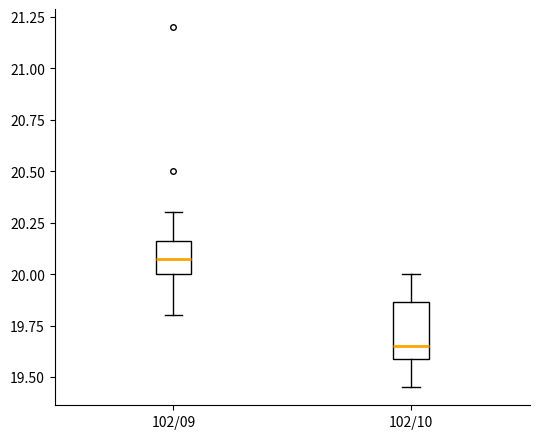

Reading left to right, transcribe this box plot: for each box, give where its median line is, the range the box spans, and where its two whiskers end, as read against the y-axis. The values are not printed on the chart, so give them approximately, as read against the axis.

102/09: median 20.10, box 20.00 to 20.15, whiskers 19.80 to 20.30
102/10: median 19.65, box 19.60 to 19.85, whiskers 19.45 to 20.00